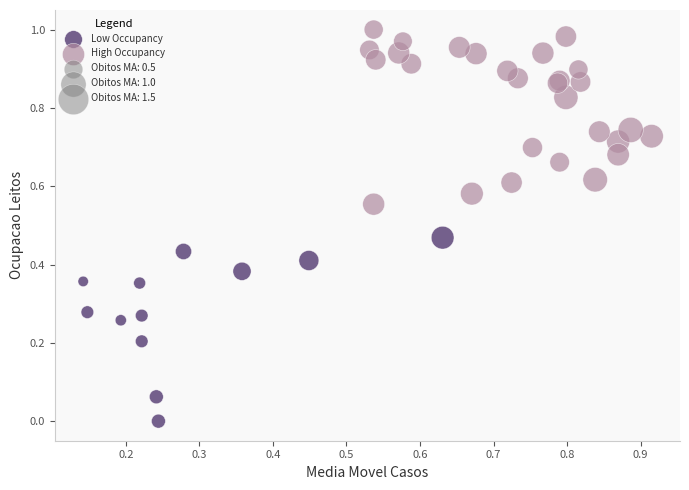

Which series contains the lowest Y value?

Low Occupancy